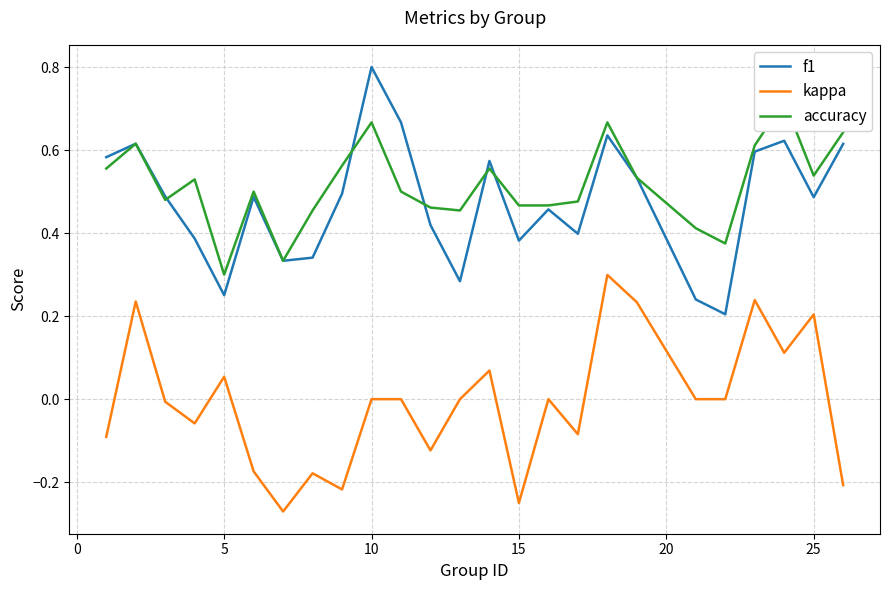

True or false: kappa and accuracy cross at least once.

False